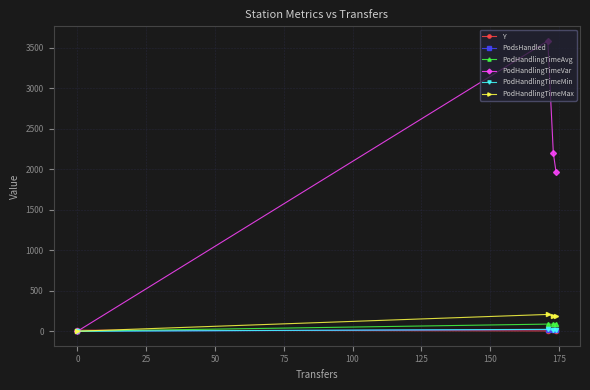

What is the greatest value displayed?

3582.8